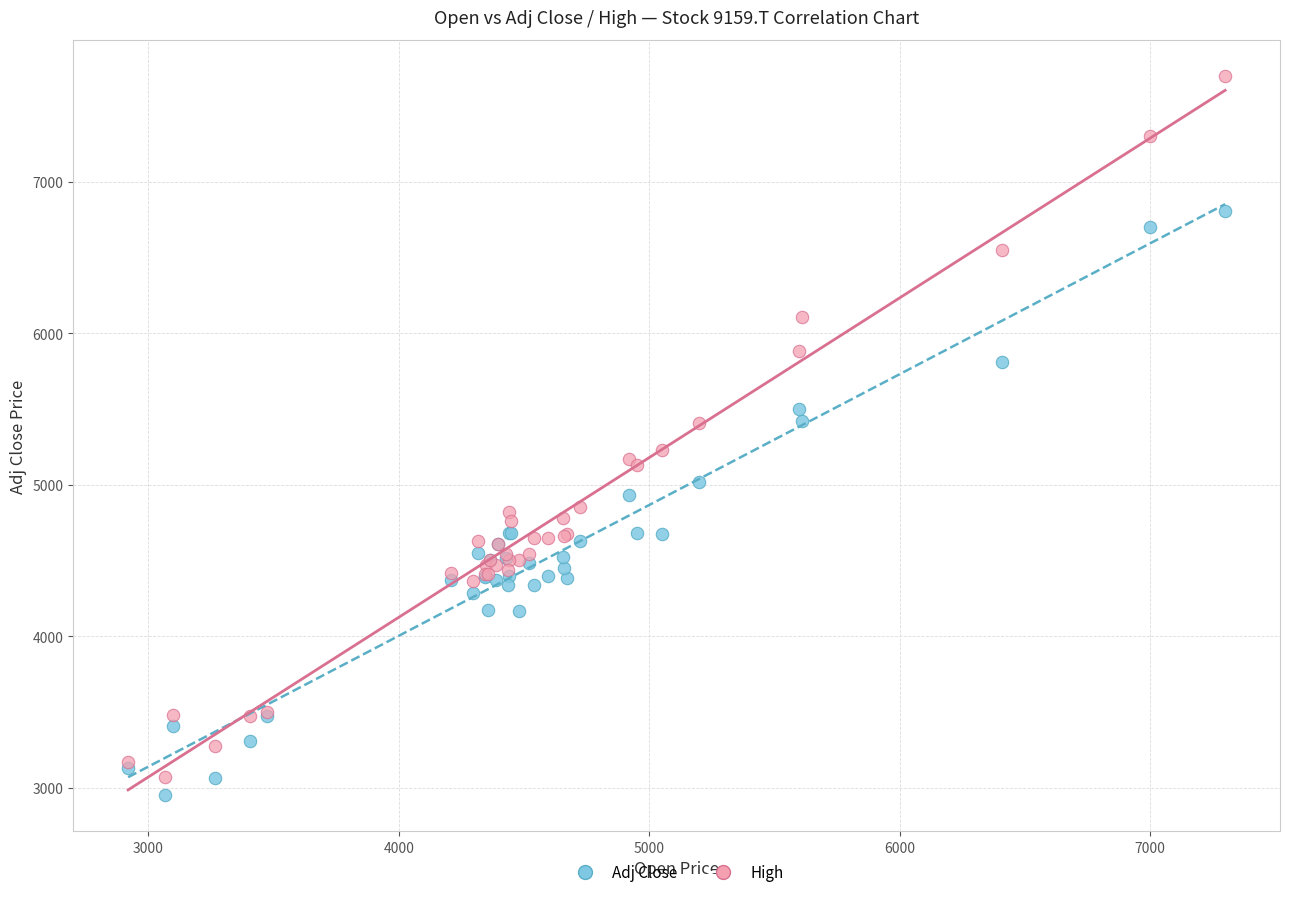

Which series has the widest spread of Y values?

High